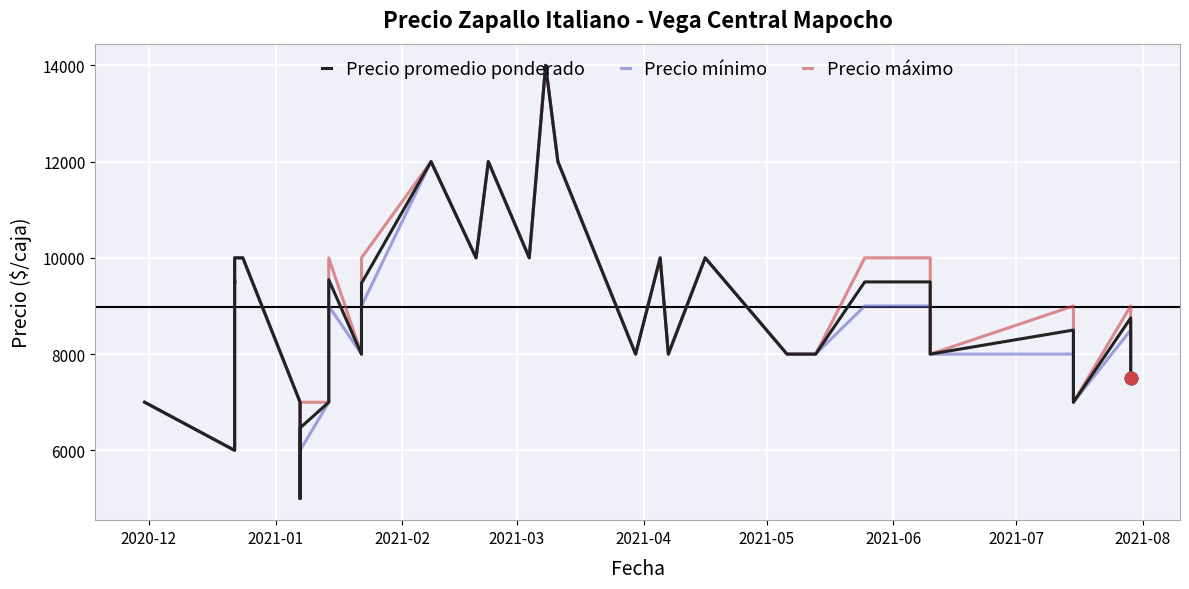

Is the value of Precio promedio ponderado at 15 greater than the value of Precio máximo at 2021-08?

Yes